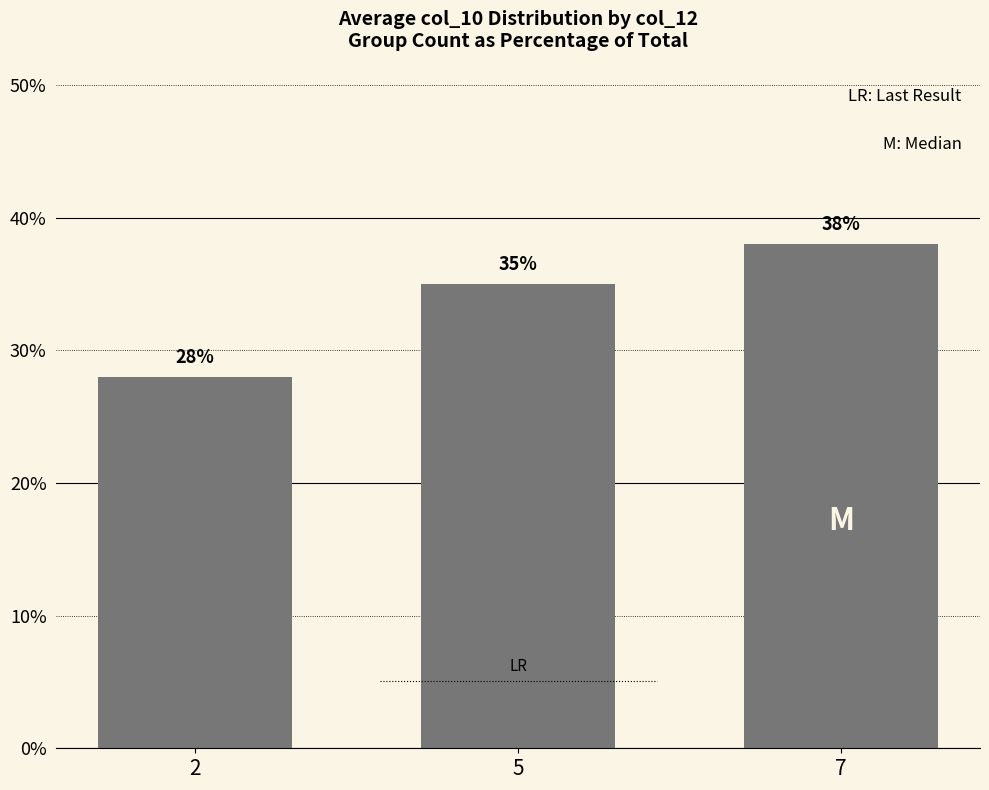

True or false: the data shows 28 at 2.

True